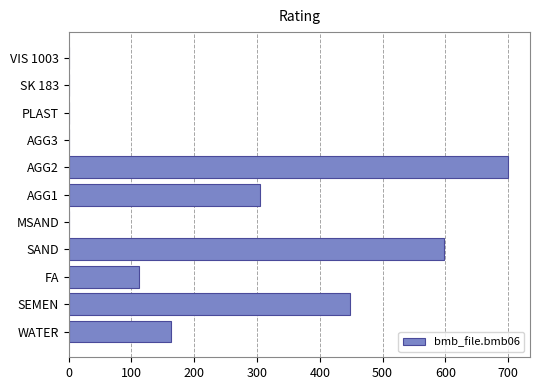

What is the maximum value shown in the chart?

700.0